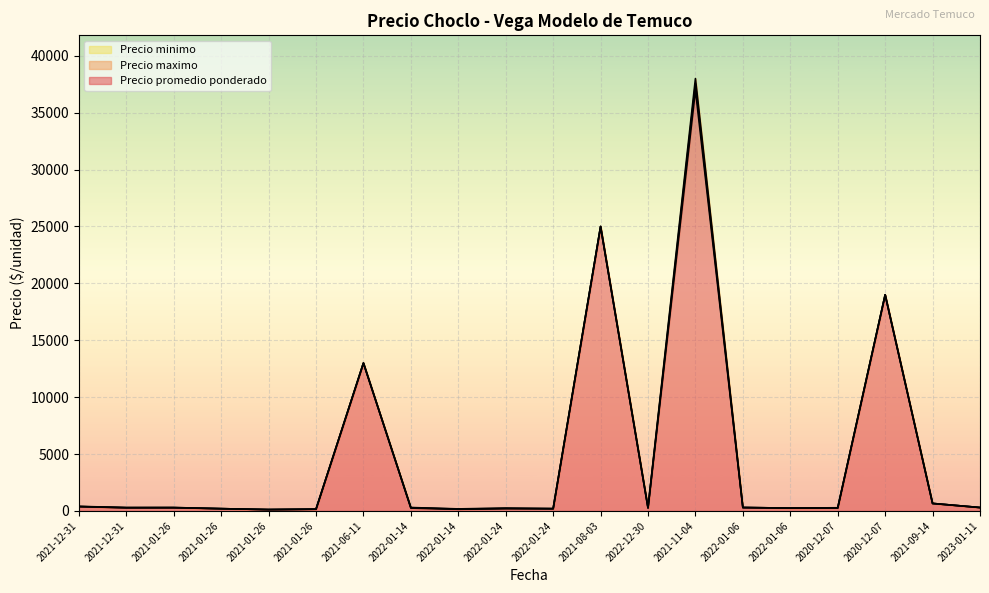

How many series are shown in this chart?

3